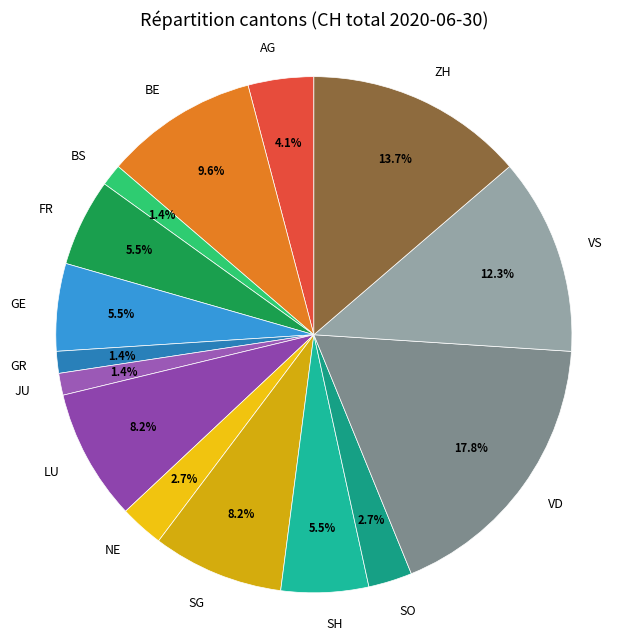

How many segments does this pie chart have?

15